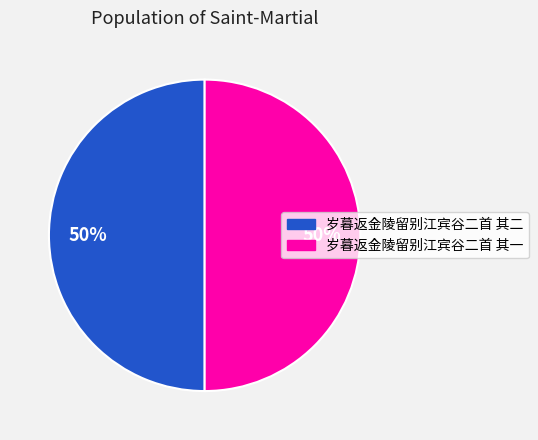

To the nearest percent, what percentage of the pie is 岁暮返金陵留别江宾谷二首 其二?

50%